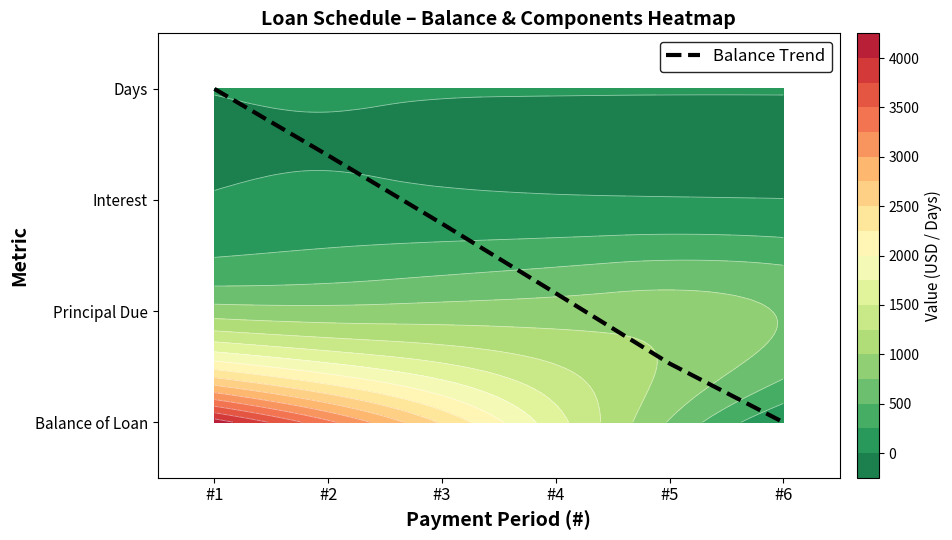

Reading left to right, what are all the values shown in this chart?

3.0	2.4	1.8	1.2	0.5	0.0